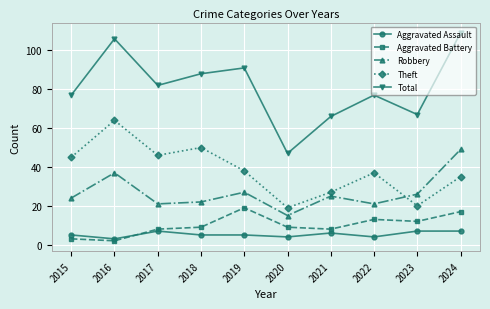

Read the Total value at 2019, to the nearest 5.

90